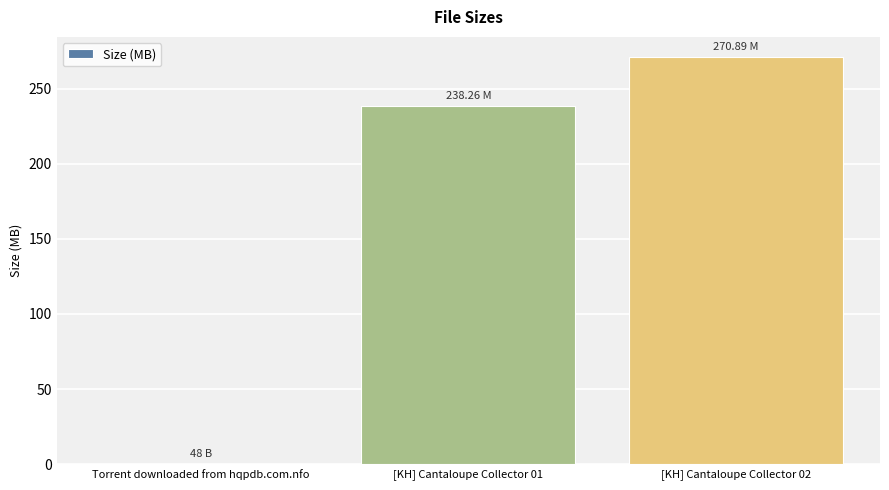

What is the sum of all values?

509.2